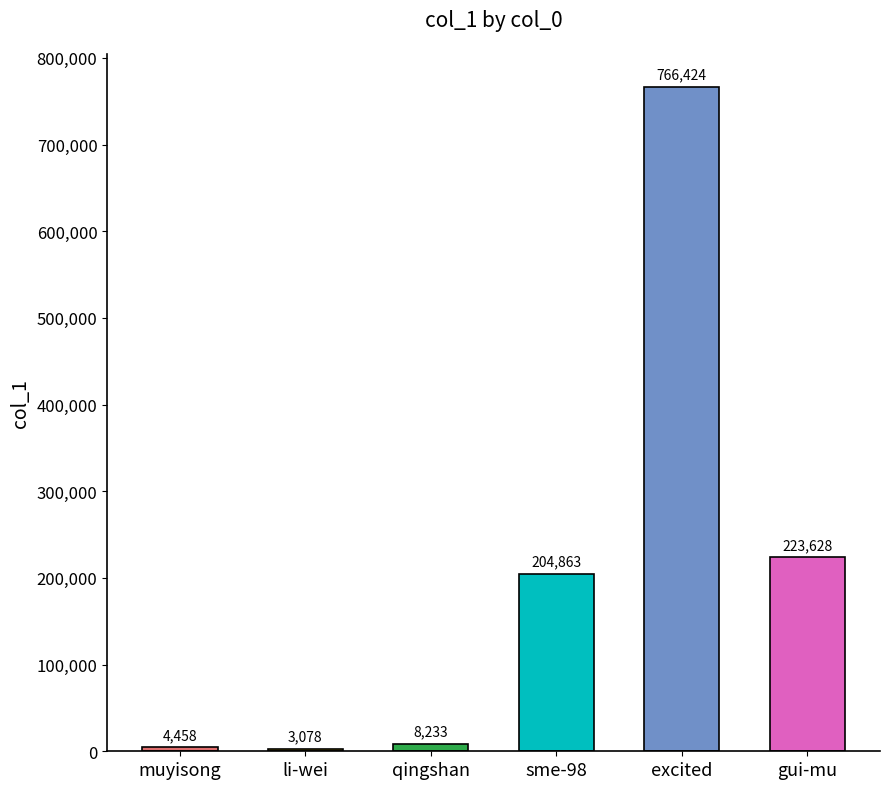

What is the value of the 3rd bar from the left?

8233